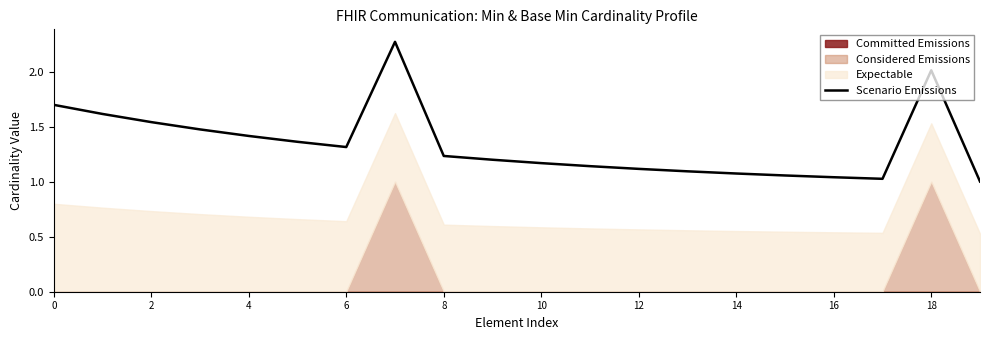

Does the chart display data point markers on the line(s)?

No